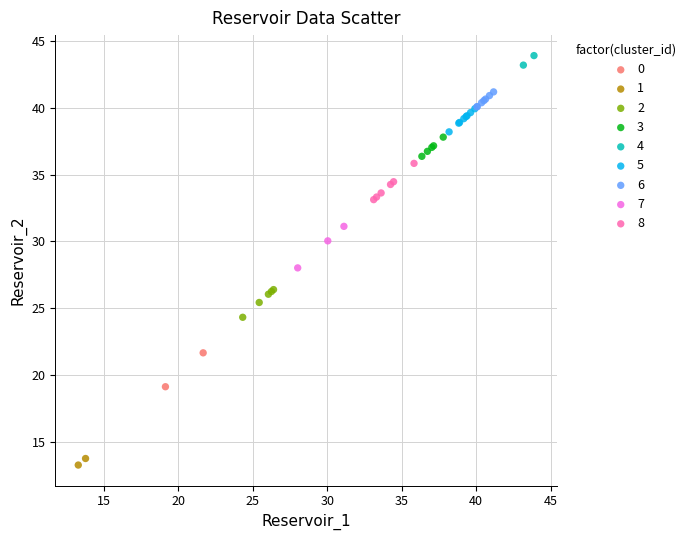

Which series contains the lowest Y value?

1